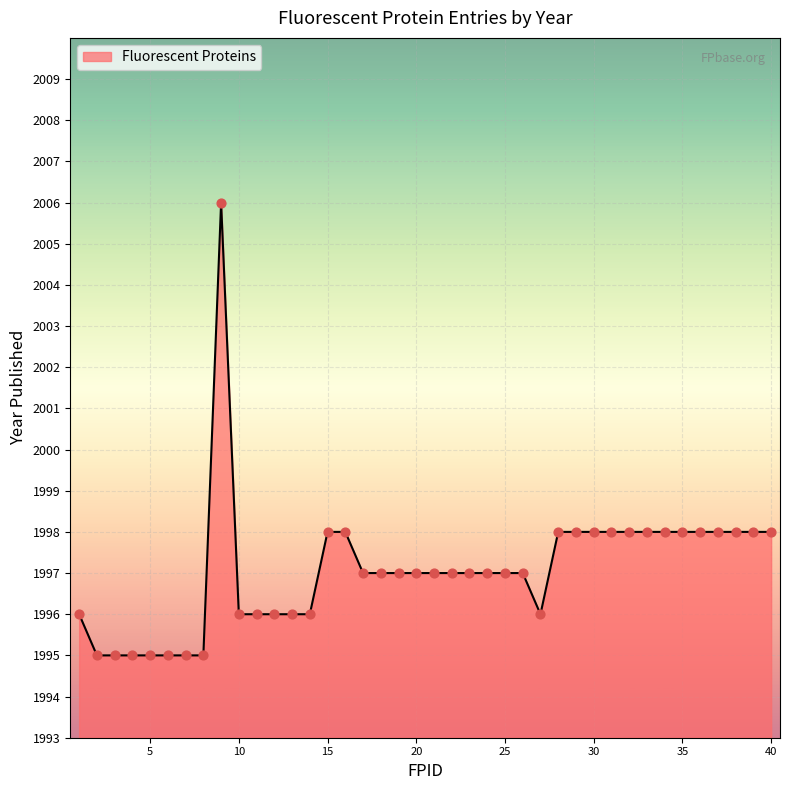

What is the maximum value shown in the chart?

2006